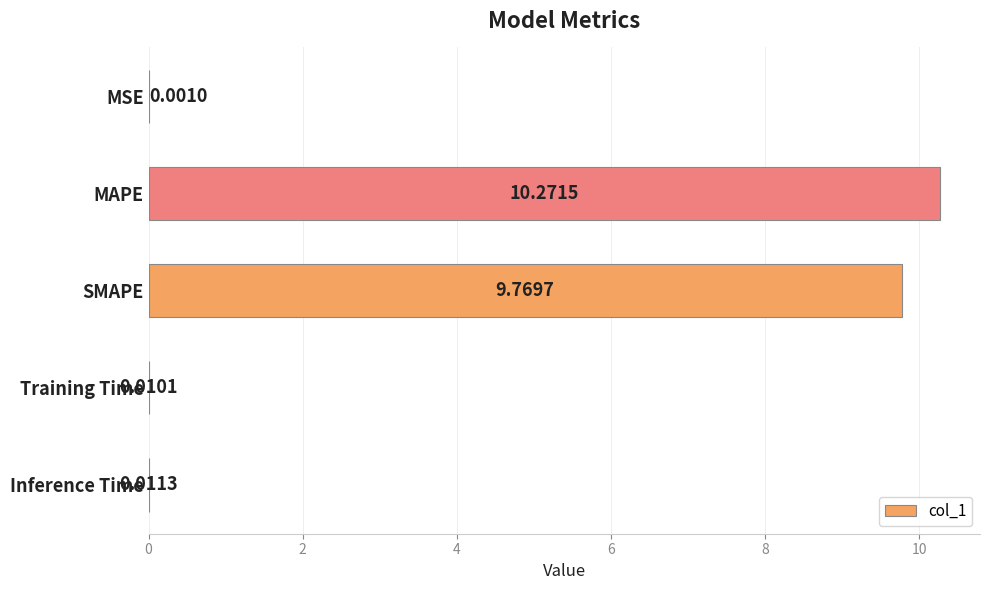

What is the sum of the values at MAPE and Inference Time?

10.3